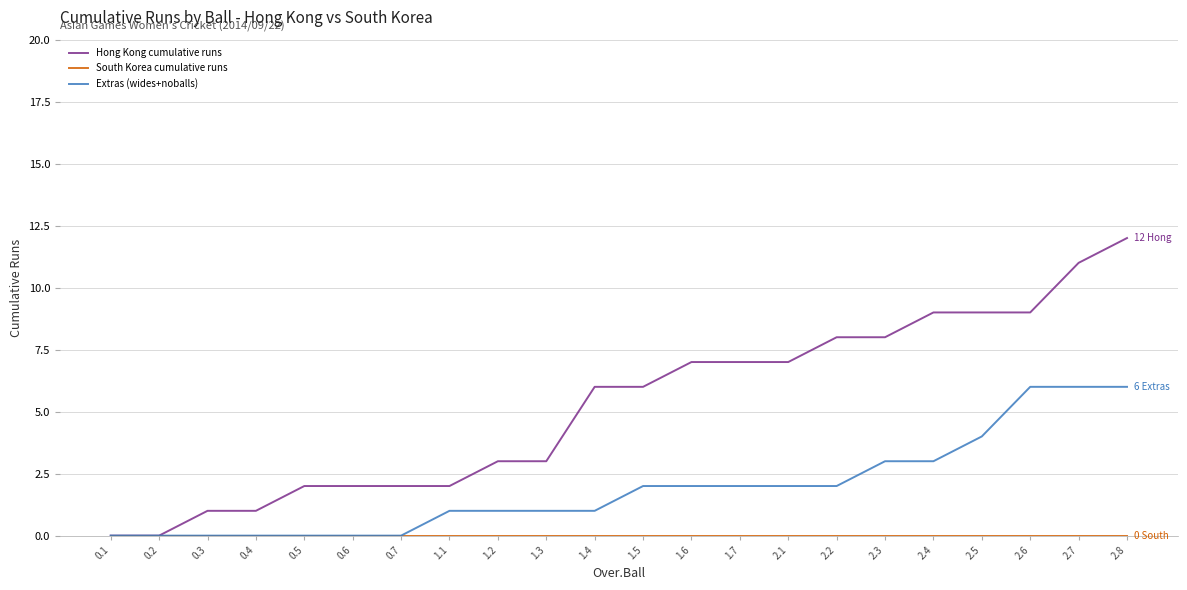

What is the maximum value shown in the chart?

12